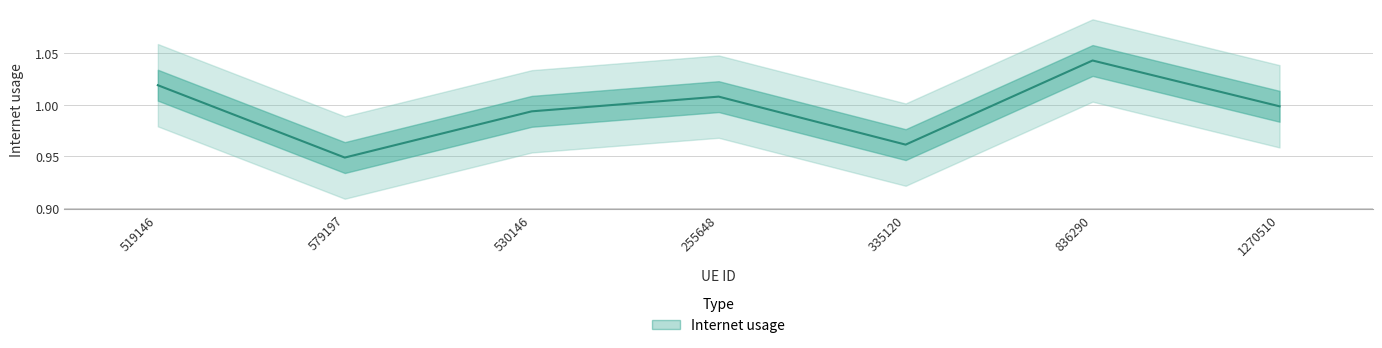

The chart shows a value of 0.5 at 530146. True or false?

False